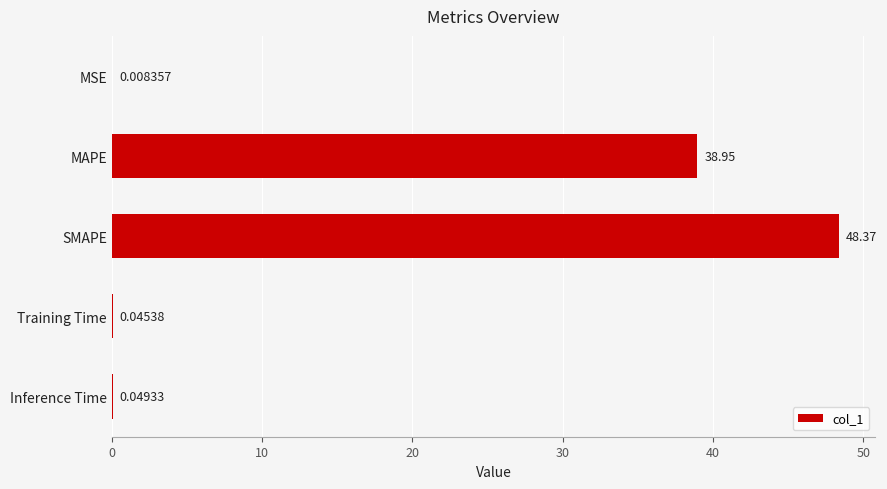

Which category has the highest value across all series?

SMAPE